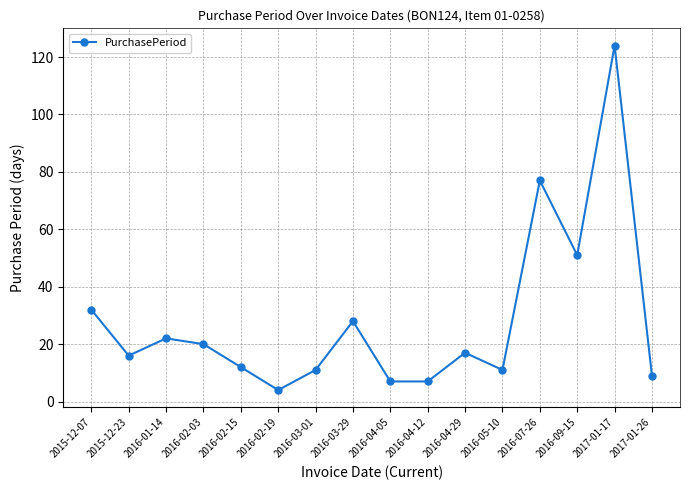

What is the label of the 12th point from the left?

2016-05-10